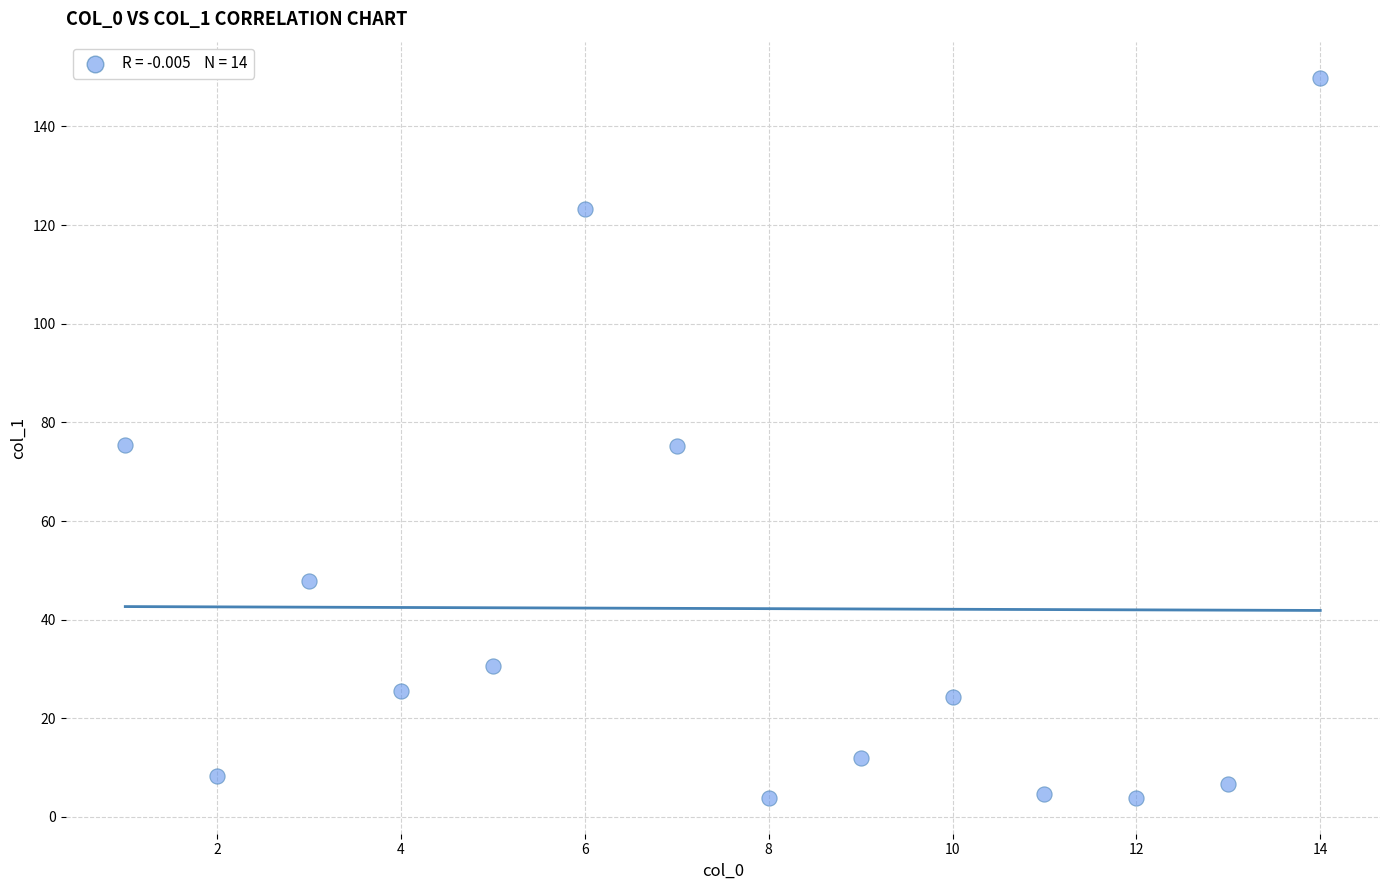

What is the range of X values (max minus min)?

13.0